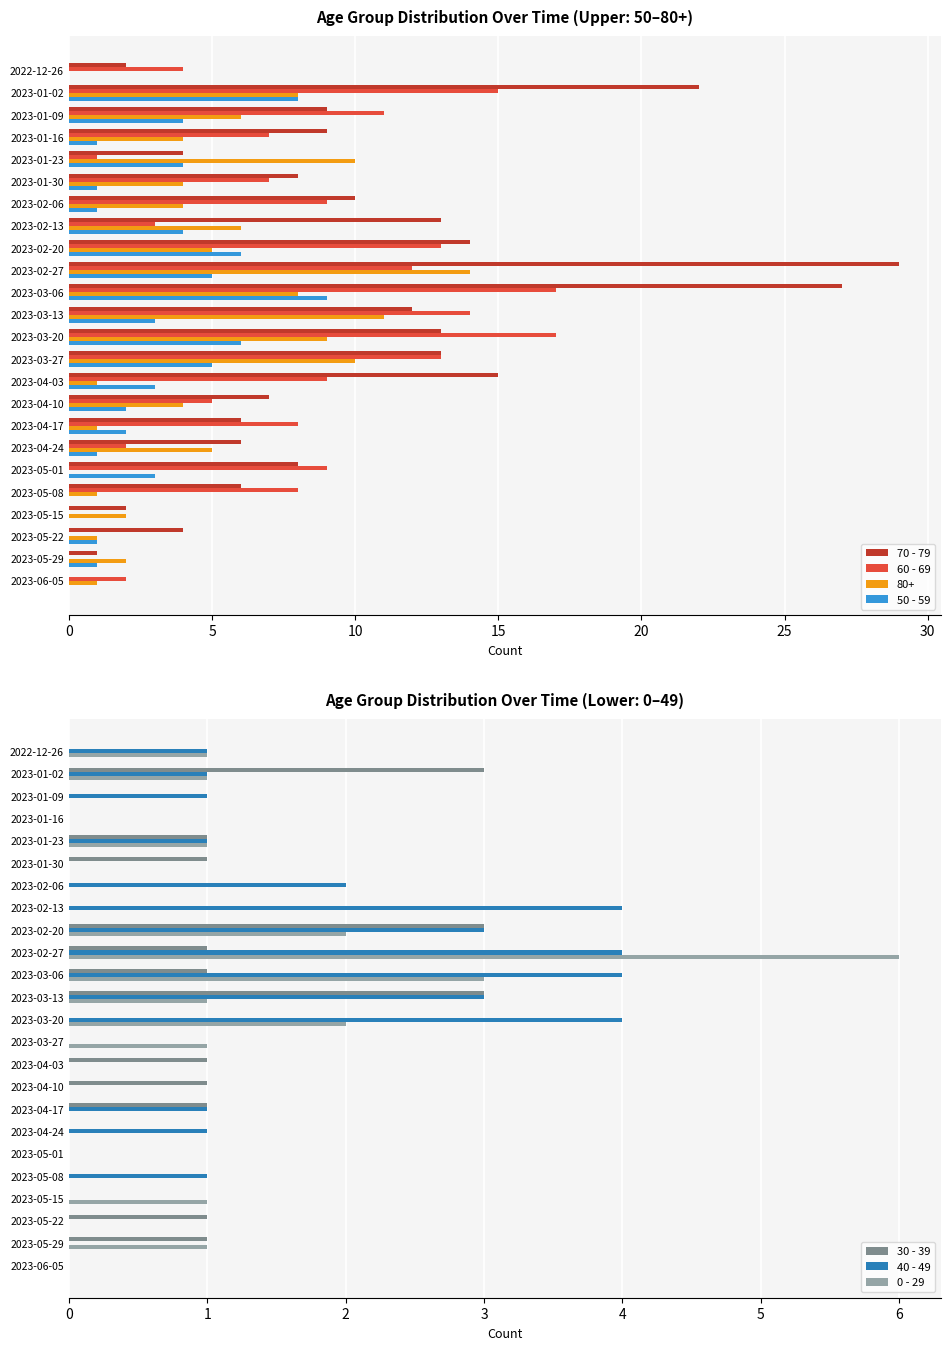

Which category has the highest value in the 70 - 79 series?

2023-02-27